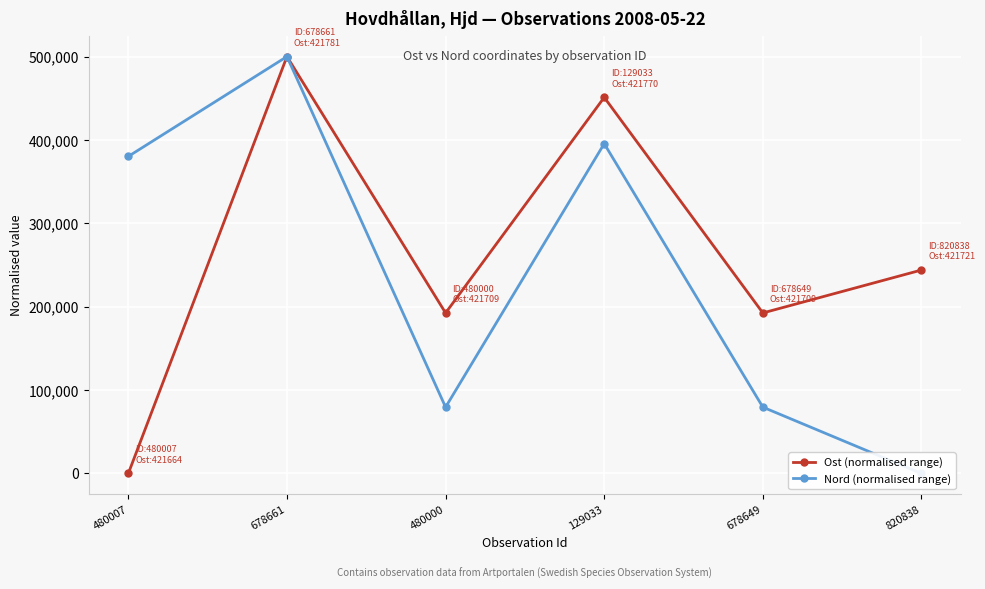

What is the difference between the maximum and second lowest values in the Ost (normalised range) series?

307471.4